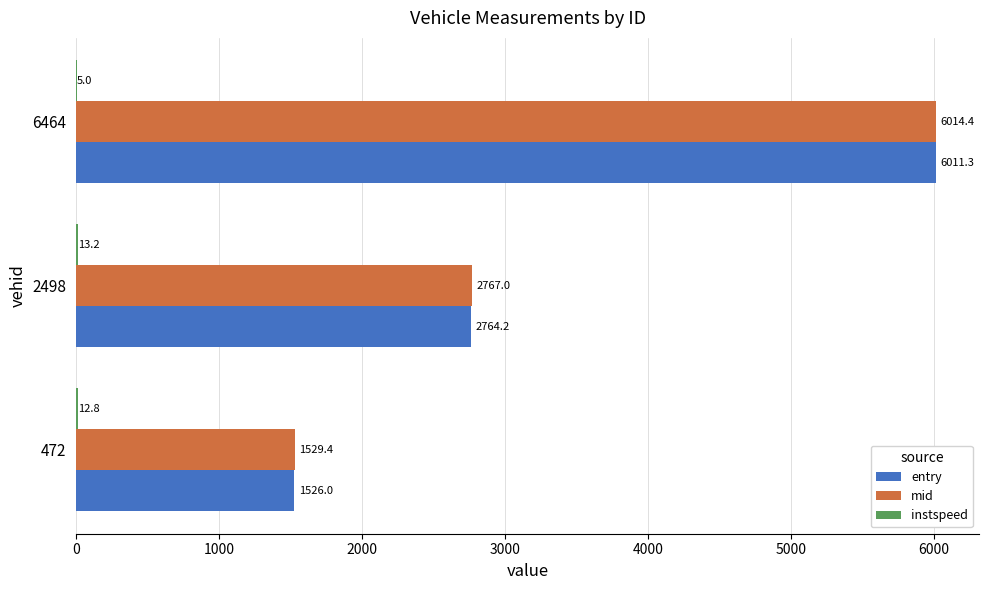

What is the sum of the mid values at 2498 and 6464?

8781.4